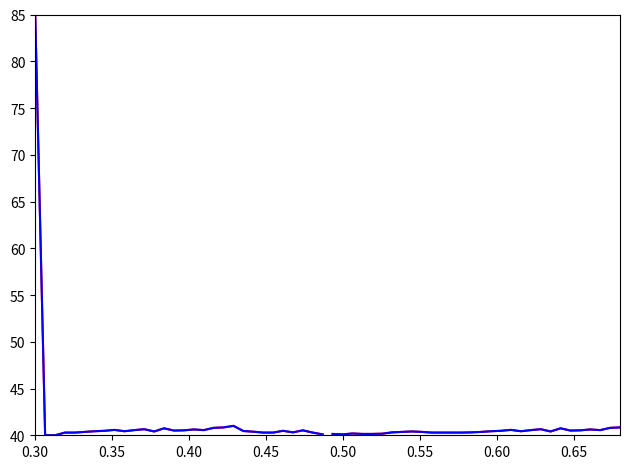

True or false: geocd_2 and values_2 cross at least once.

False